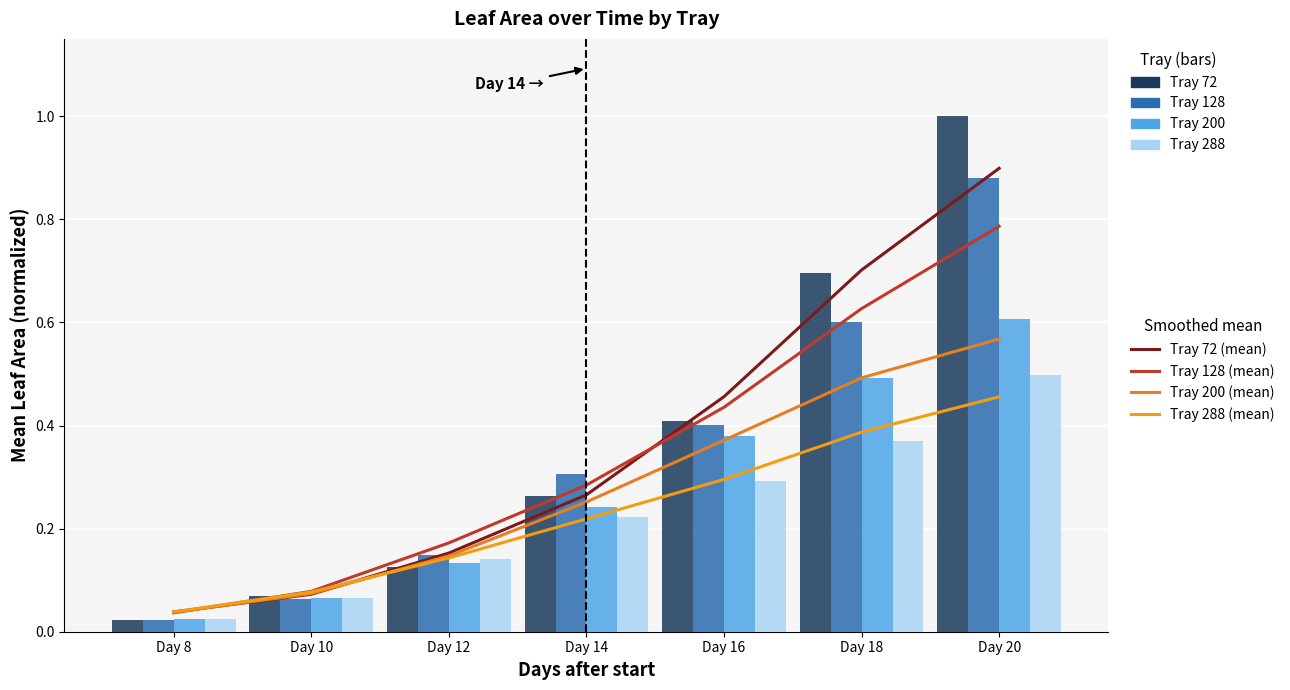

Which series changed the most between Day 12 and Day 20?

Tray 72